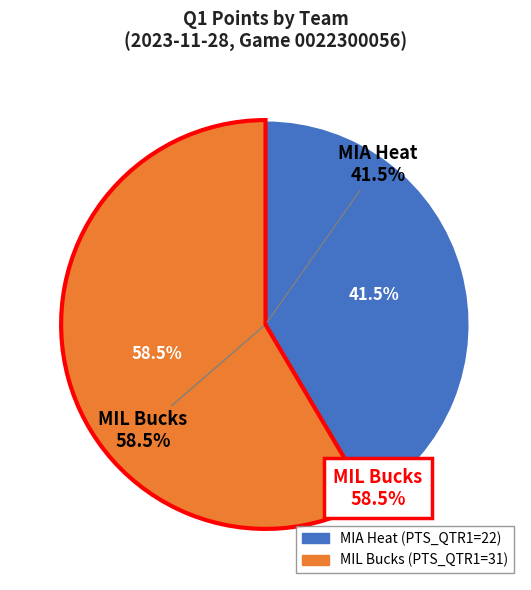

Combined, what portion of the pie is MIA Heat and MIL Bucks?

100.0%